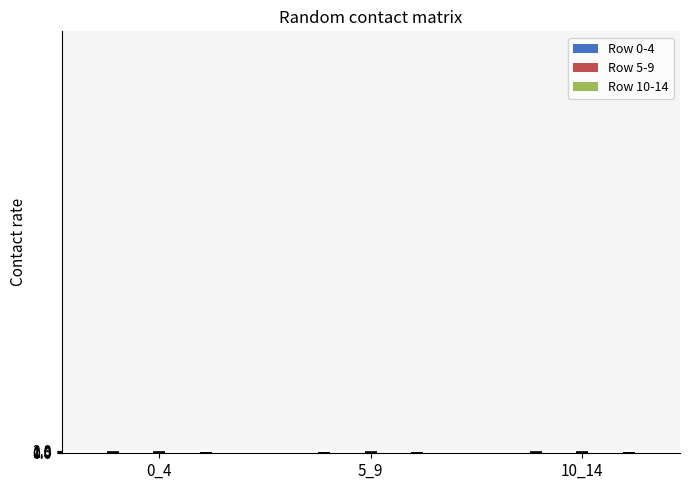

Does the chart contain stacked bars?

No